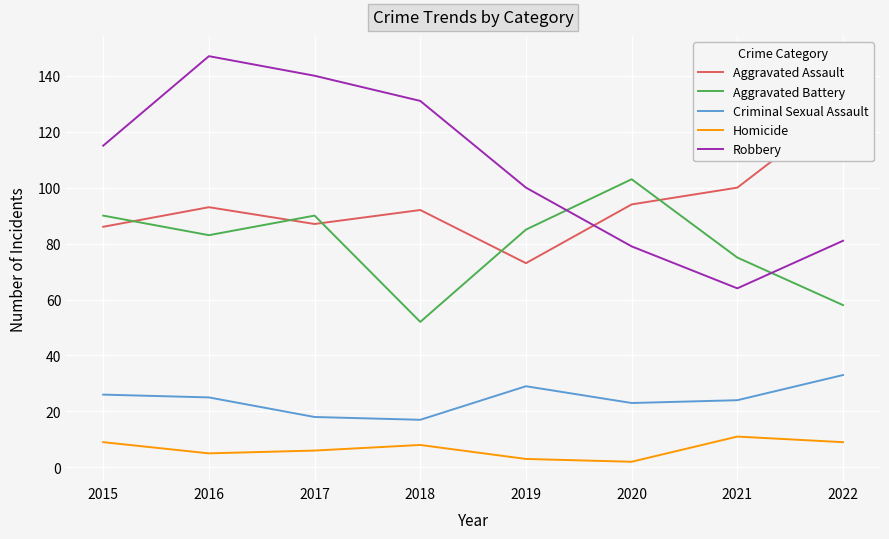

The value of Robbery at 2018 is 131. True or false?

True